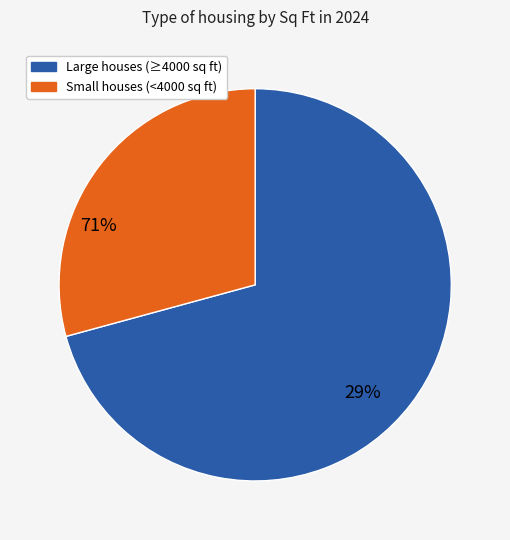

Is it true that 2166 sq ft is 1% of the pie?

False